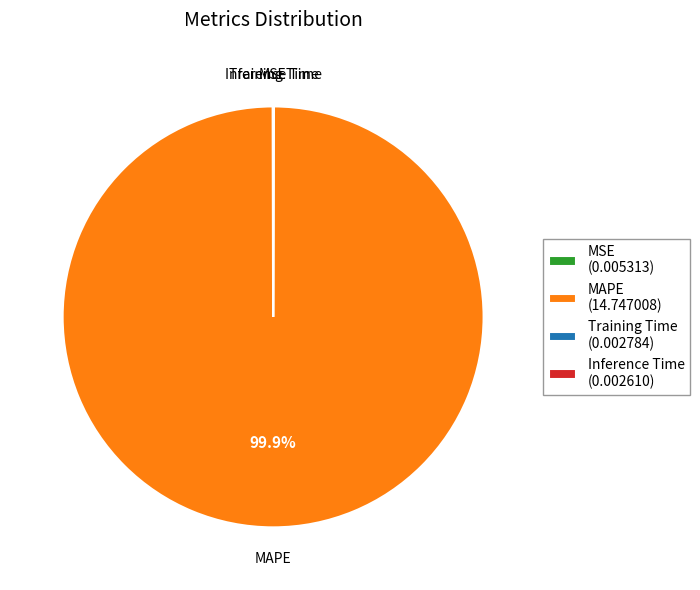

Is MAPE (14.747008) the majority of the pie?

Yes